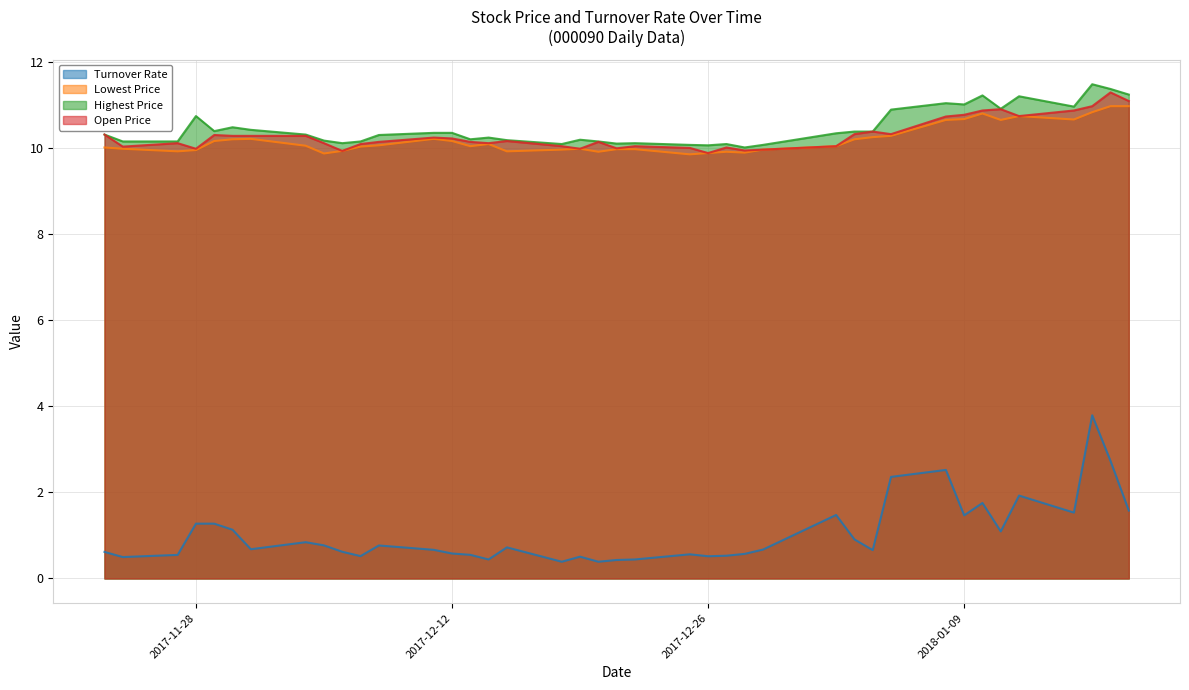

What is the total value across all series at 2017-12-26?

30.4